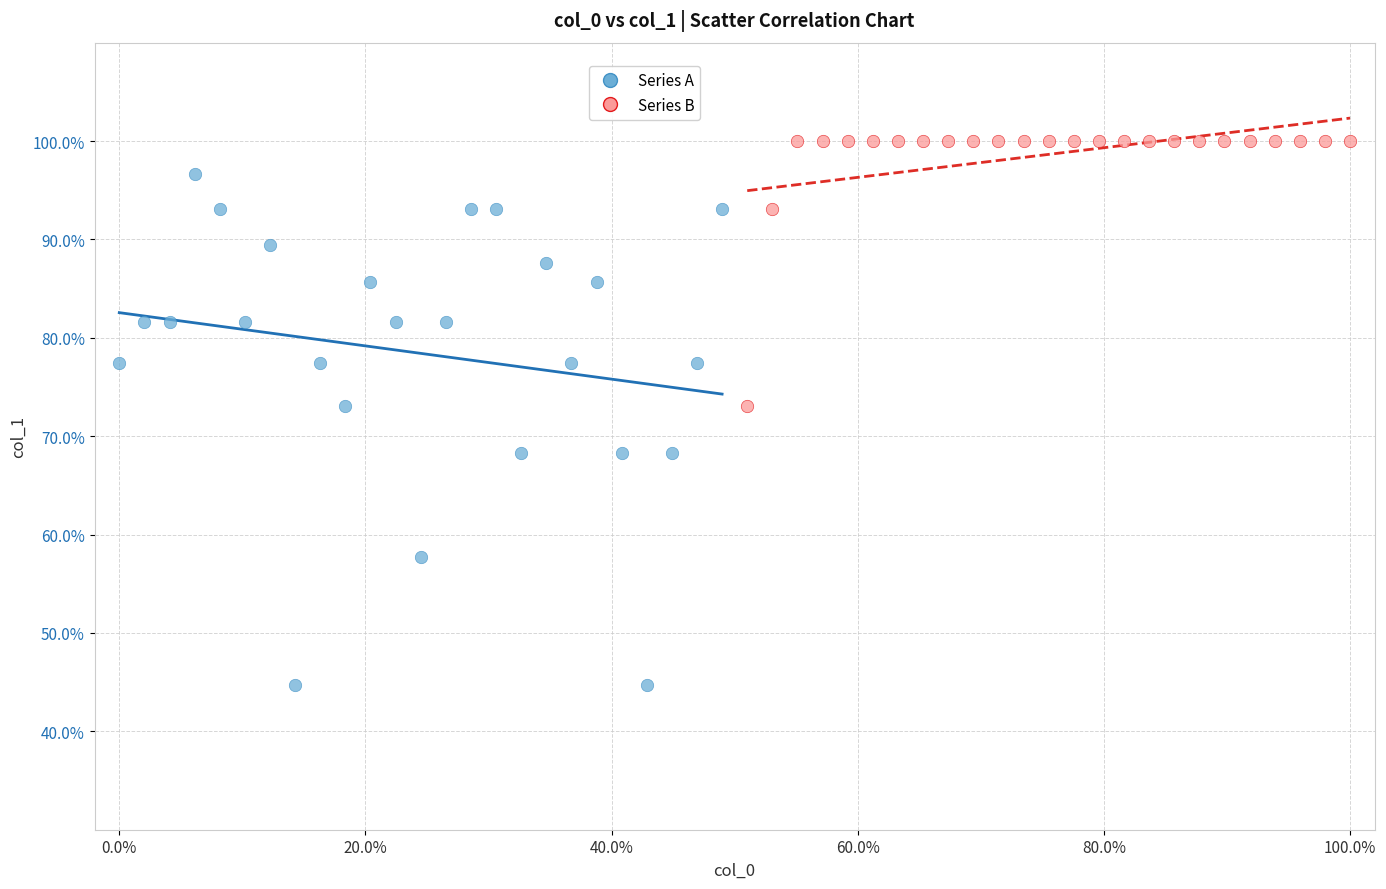

Which series contains the highest Y value?

Series B